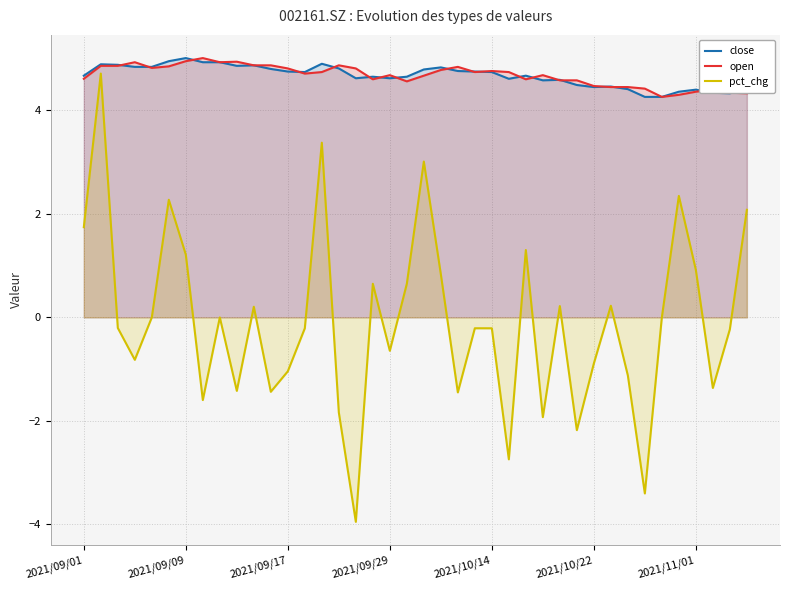

What is the minimum value shown in the chart?

-4.0